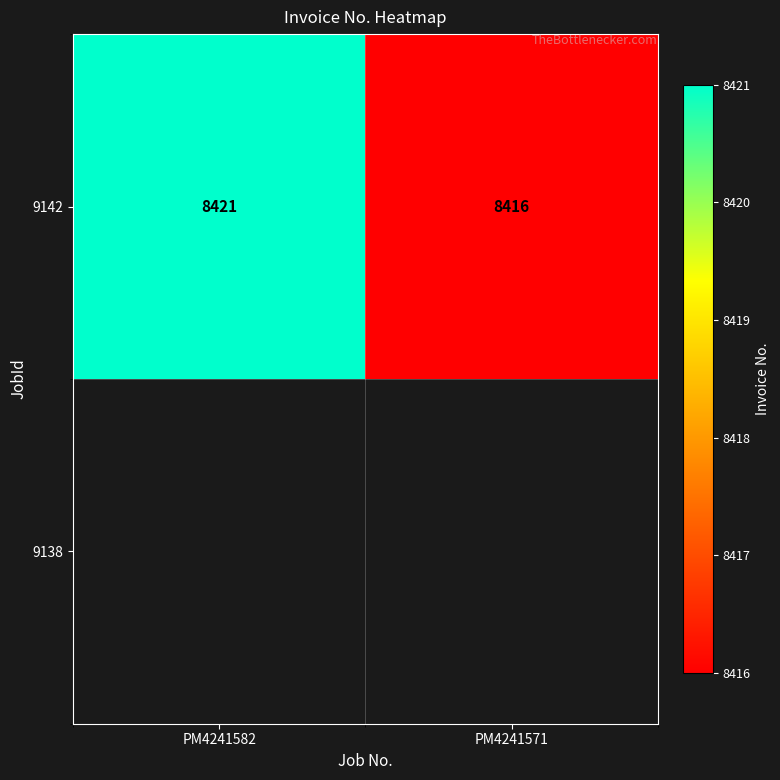

Is it true that the value at PM4241582 is 8421?

True